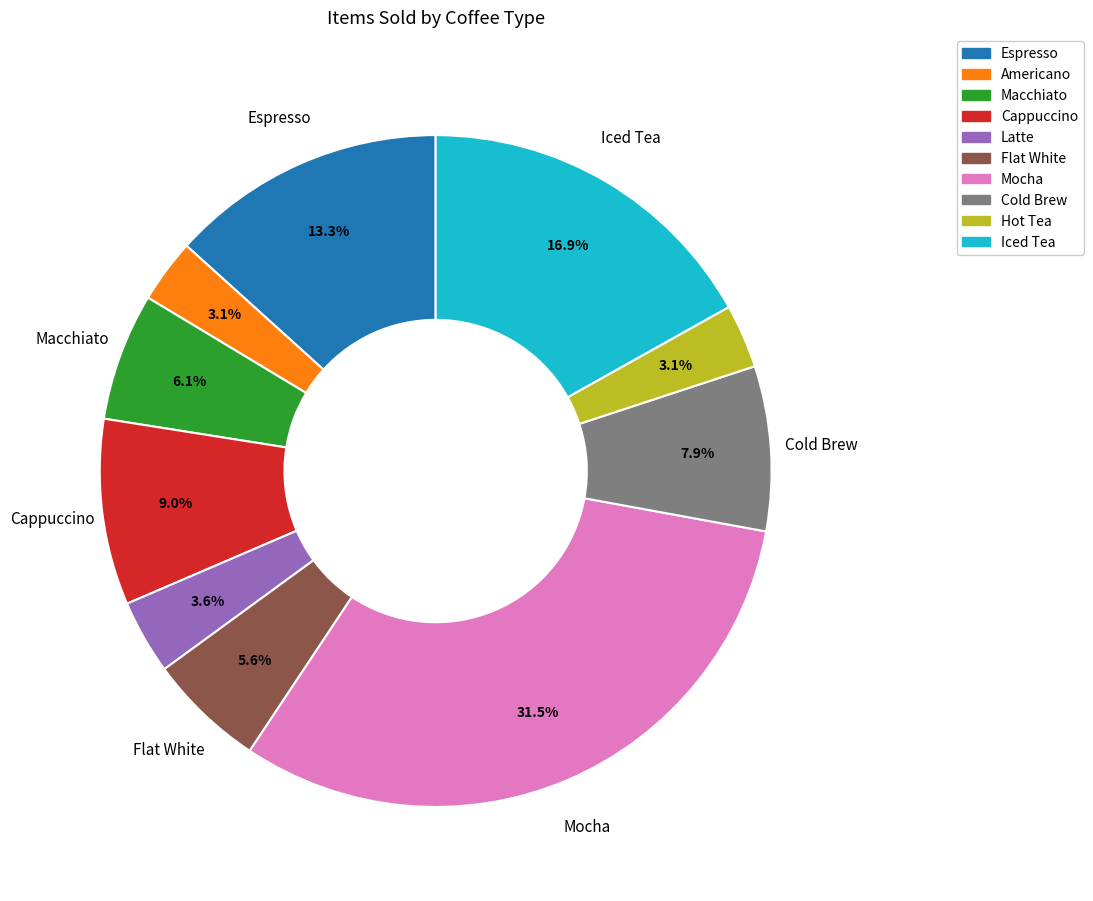

Is it true that Iced Tea is 17% of the pie?

True